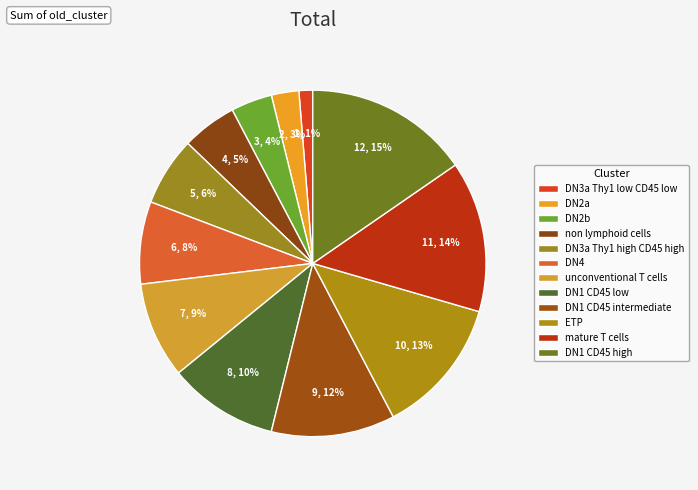

What is the largest slice in the pie chart?

DN1 CD45 high